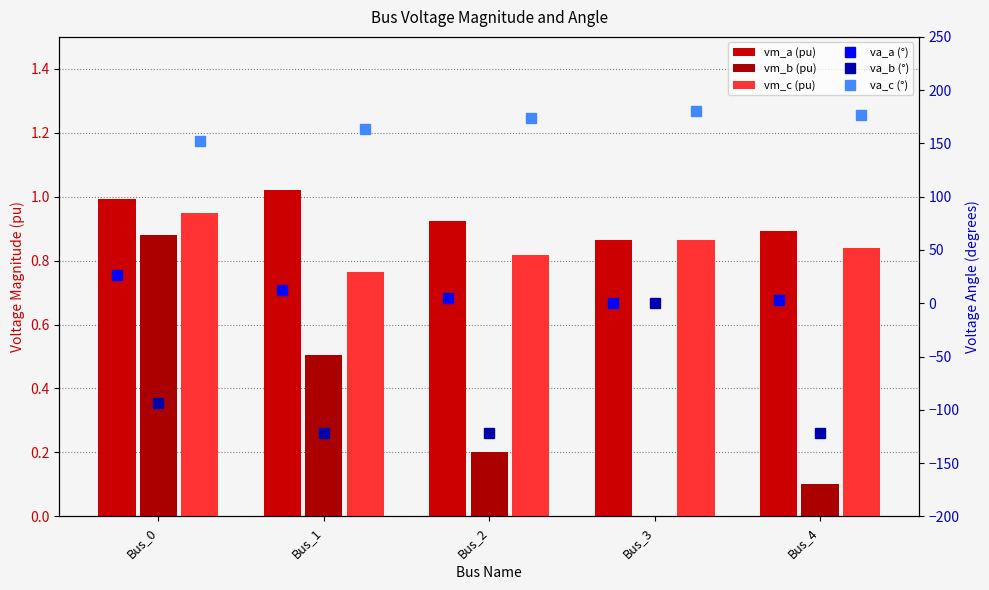

The value of va_b (°) at Bus_1 is -205.7. True or false?

False